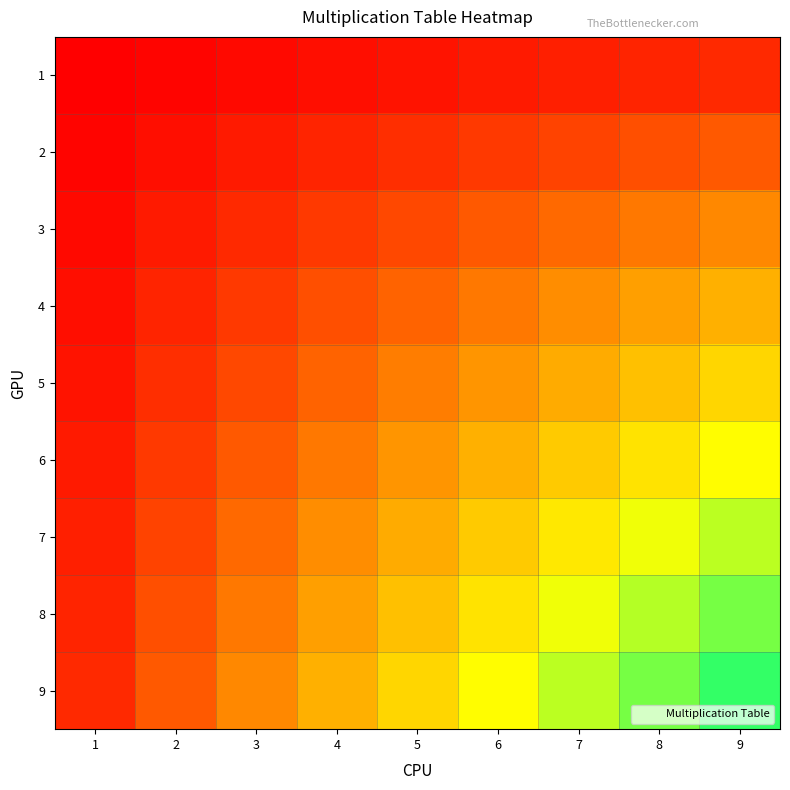

Rank the series by their maximum value, from lowest to highest.

1, 2, 3, 4, 5, 6, 7, 8, 9